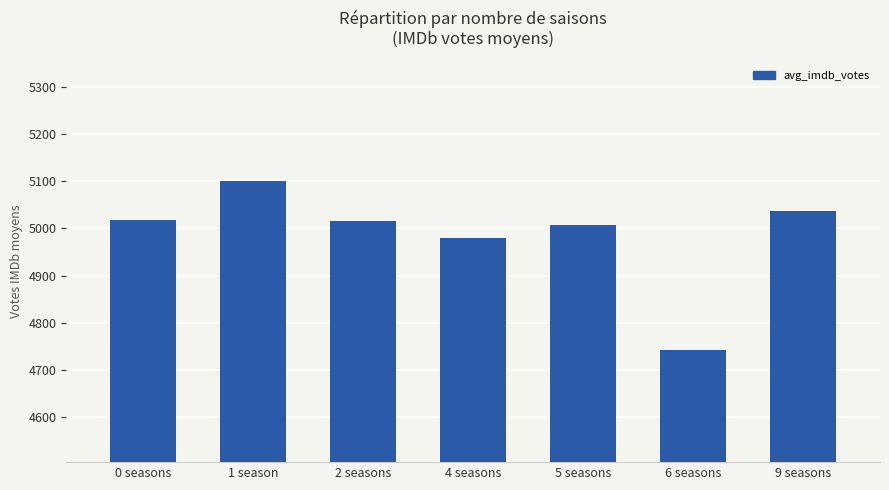

Which label corresponds to the smallest value in the chart?

6 seasons